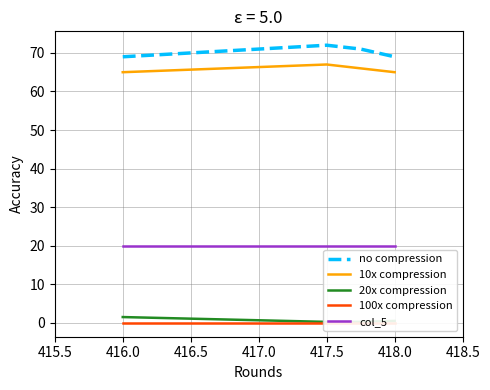

What is the difference between the maximum and minimum values in the no compression series?

3